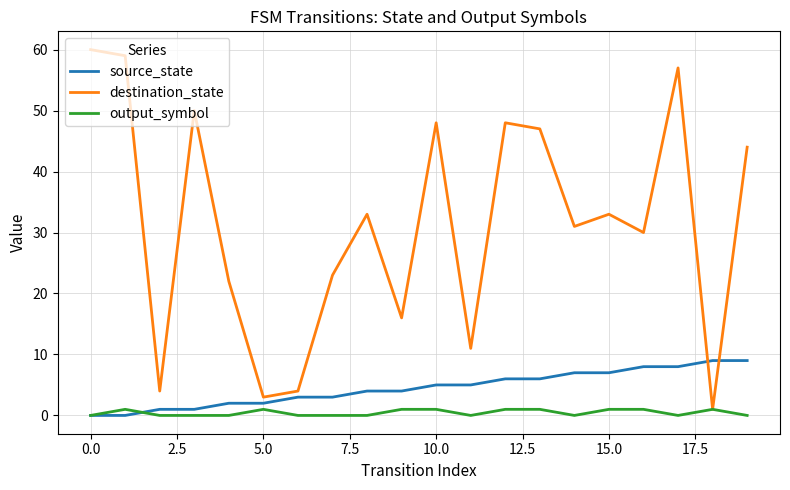

Which series has the widest spread of values?

destination_state